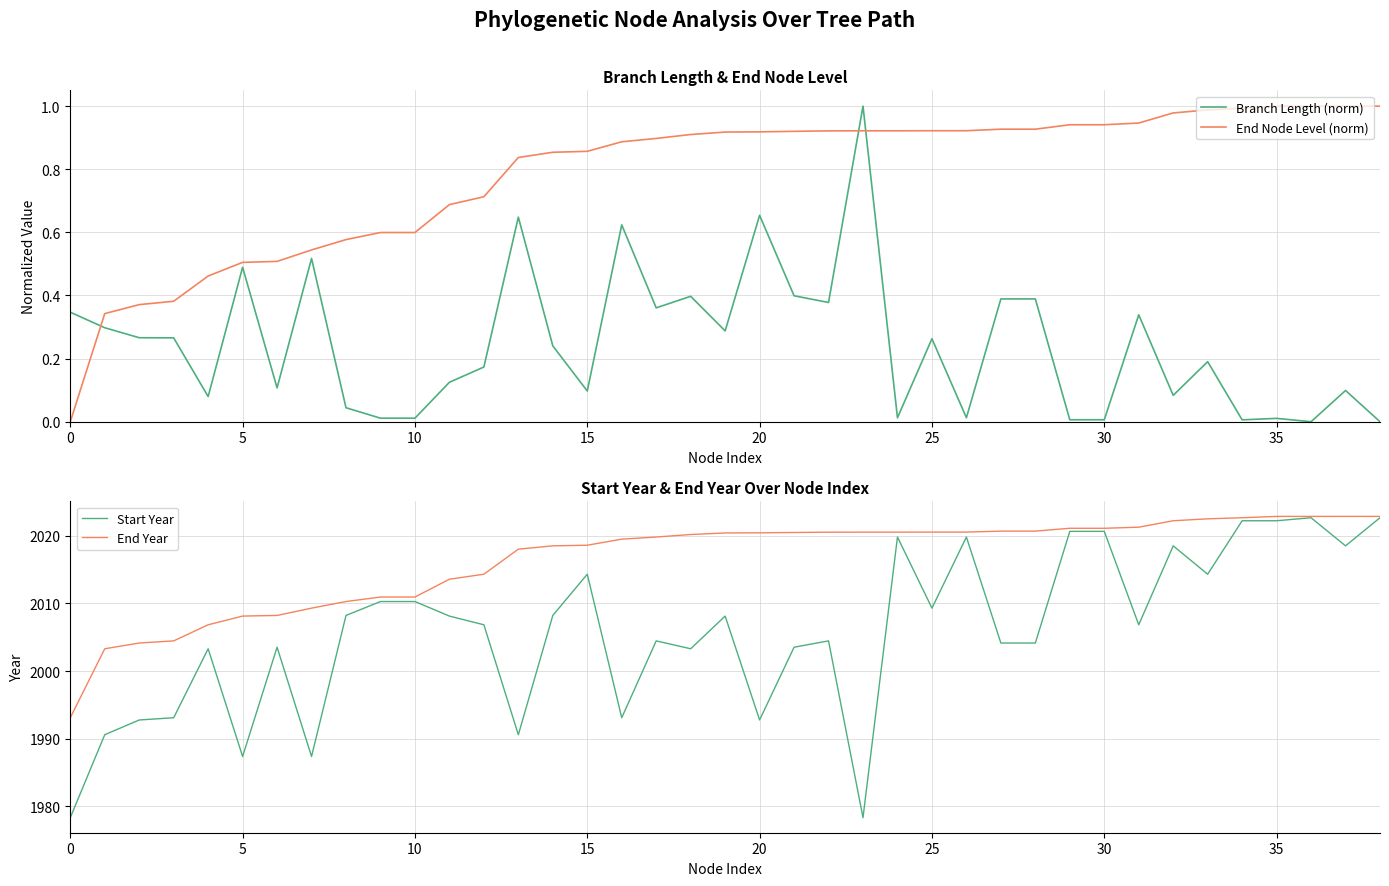

True or false: Branch Length (norm) and Start Year cross at least once.

False